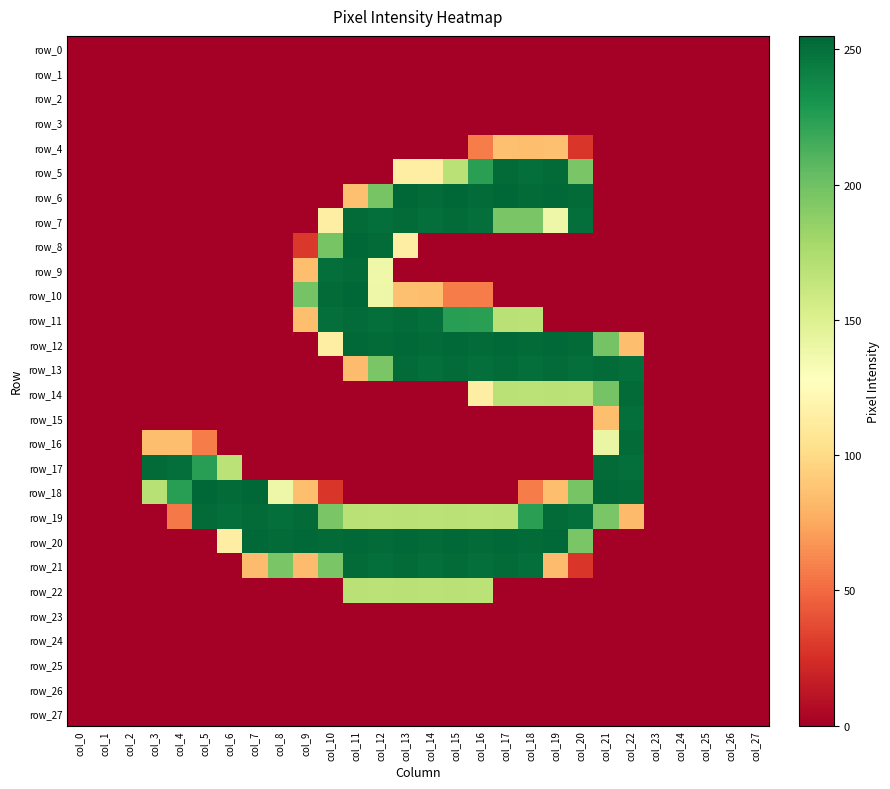

Is the value of row_7 at col_19 greater than the value of row_25 at col_16?

Yes